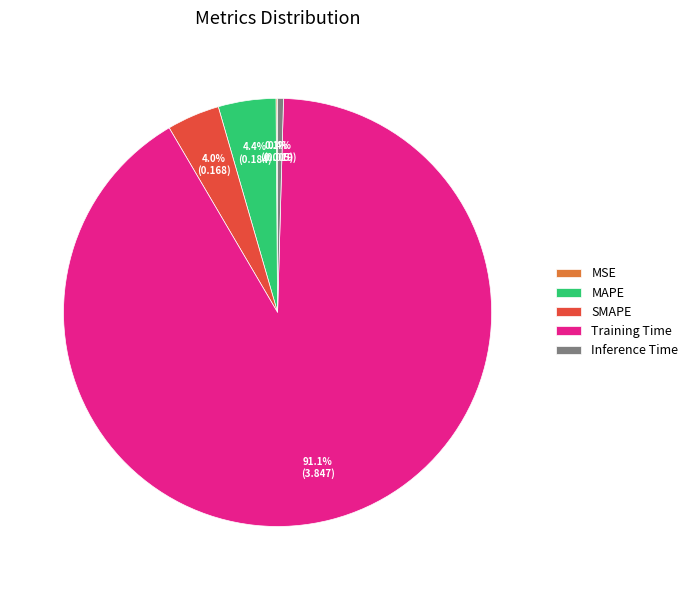

To the nearest percent, what is the difference between the Inference Time and SMAPE slice percentages?

4%